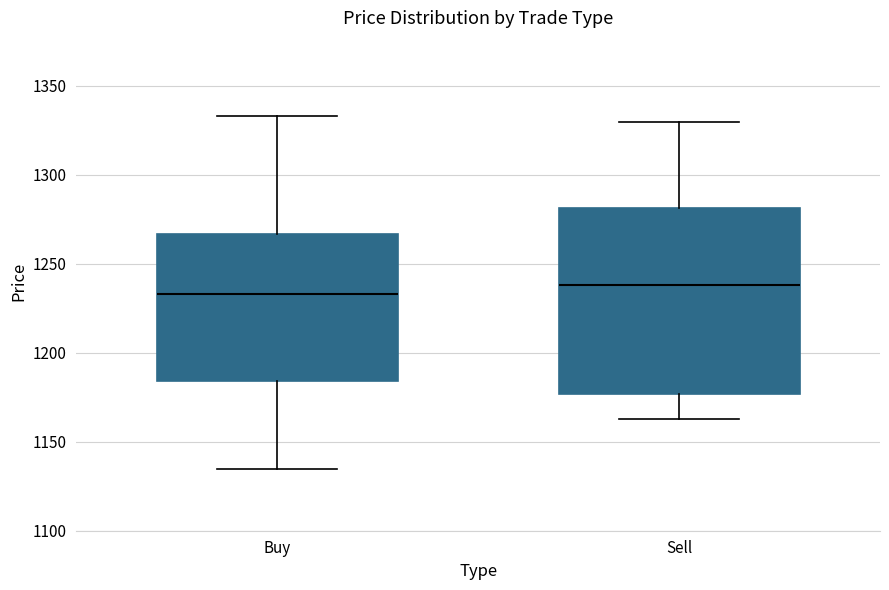

Where is the upper edge of the box for Buy on the y-axis? The values are not printed on the chart, so give them approximately, as read against the axis.

1265